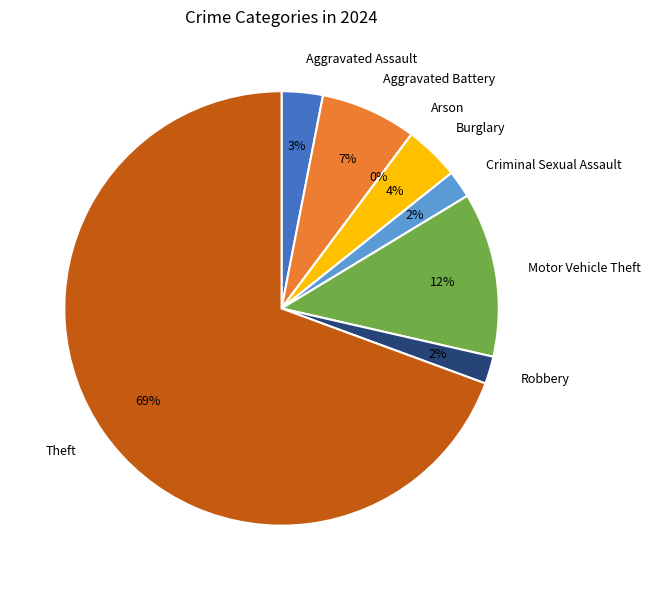

The Criminal Sexual Assault slice represents 2% of the pie. True or false?

True